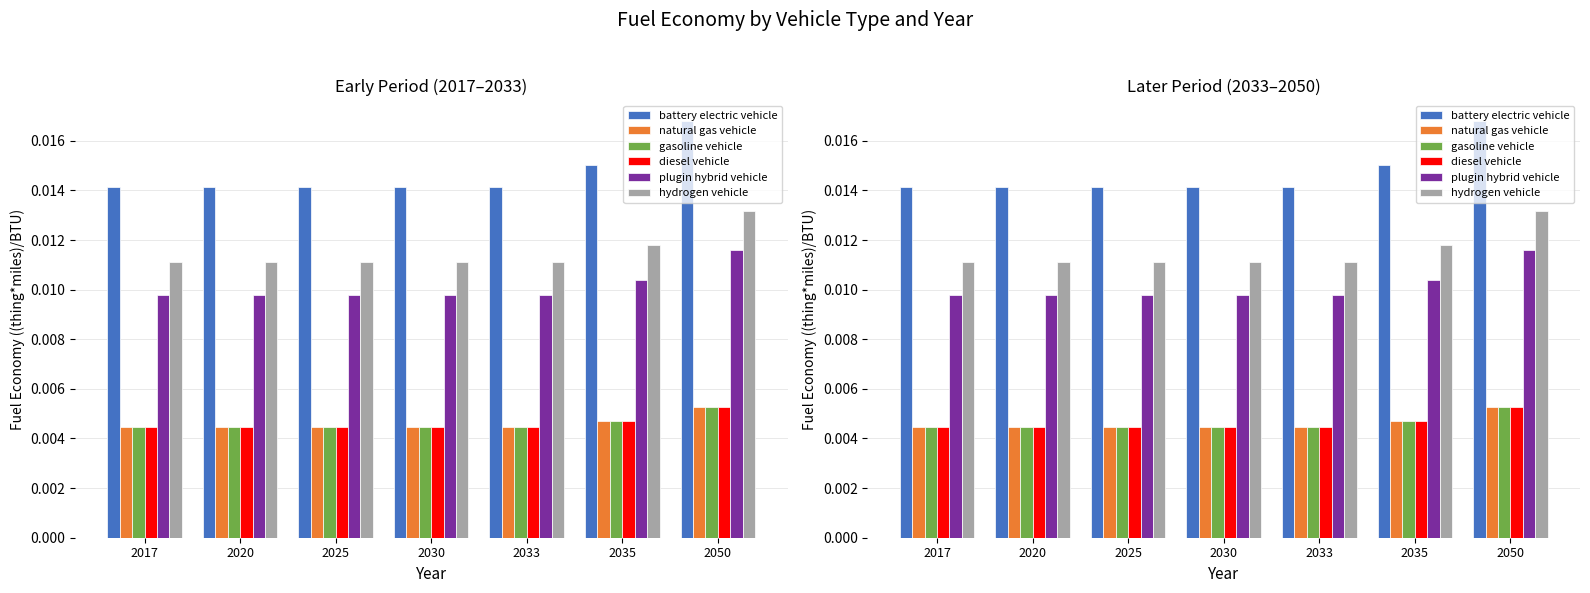

Rank the series by their maximum value, from lowest to highest.

natural gas vehicle, gasoline vehicle, diesel vehicle, plugin hybrid vehicle, hydrogen vehicle, battery electric vehicle